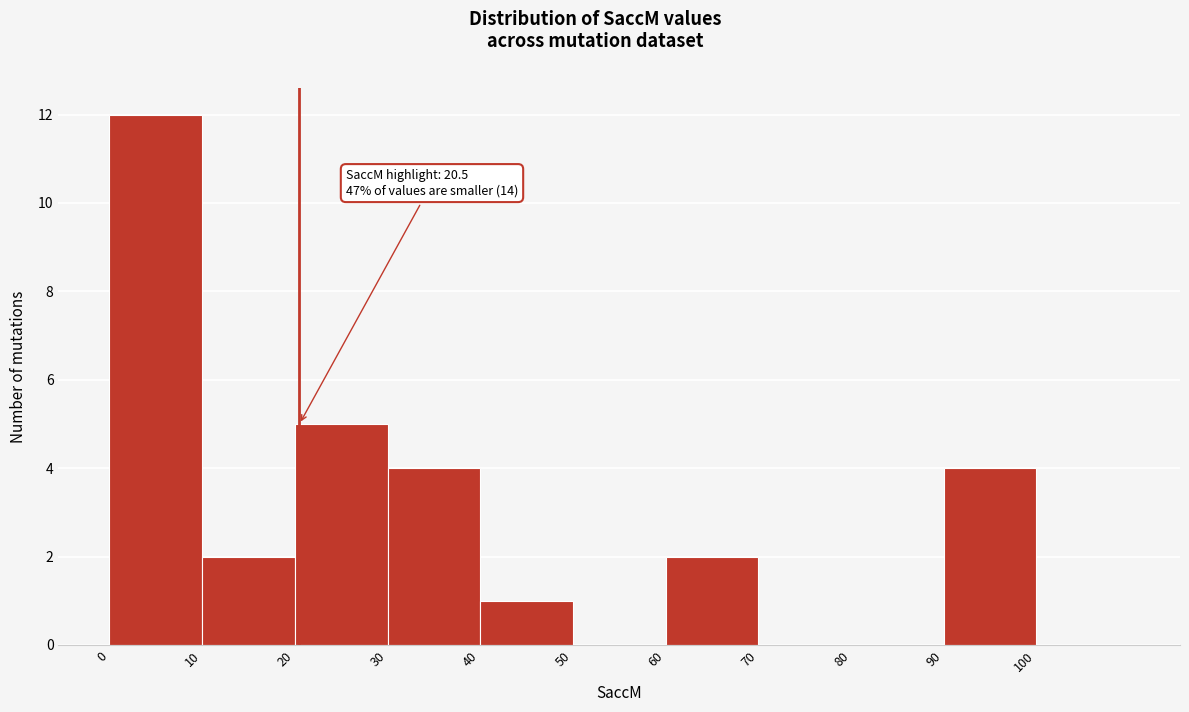

Which range on the x-axis has the tallest bar?

0 to 10